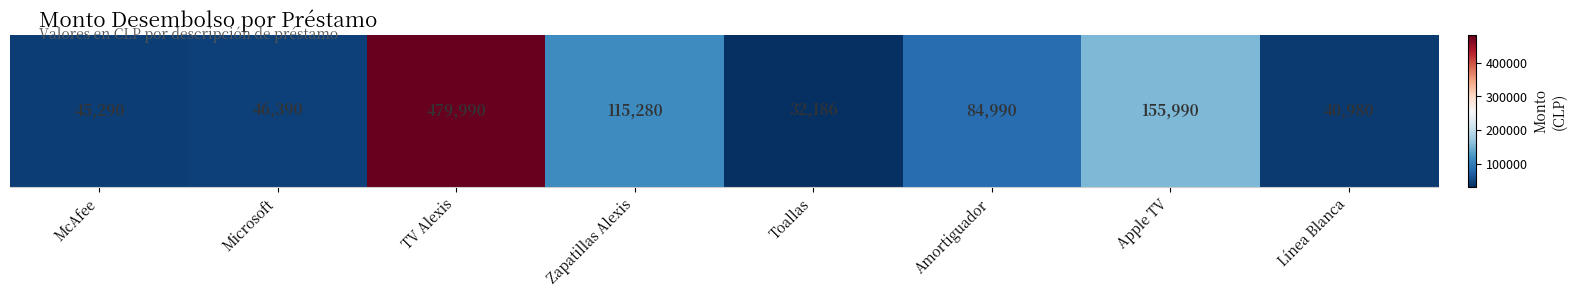

The value at Toallas is 47622. True or false?

False